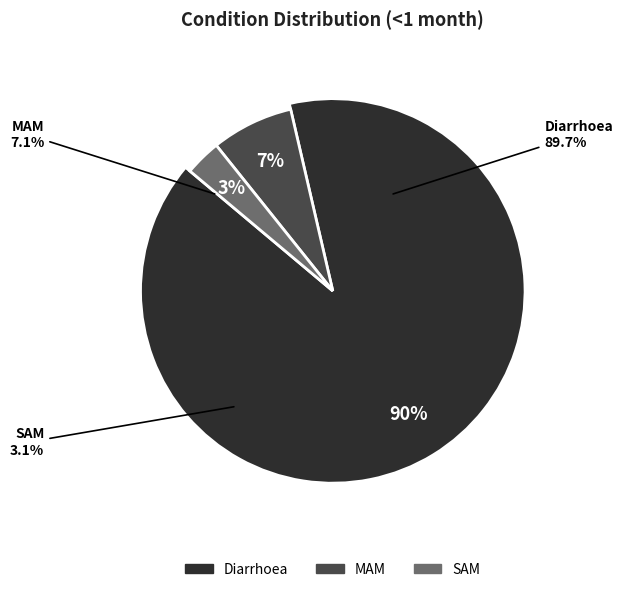

Is there any slice that represents more than half of the pie?

Yes